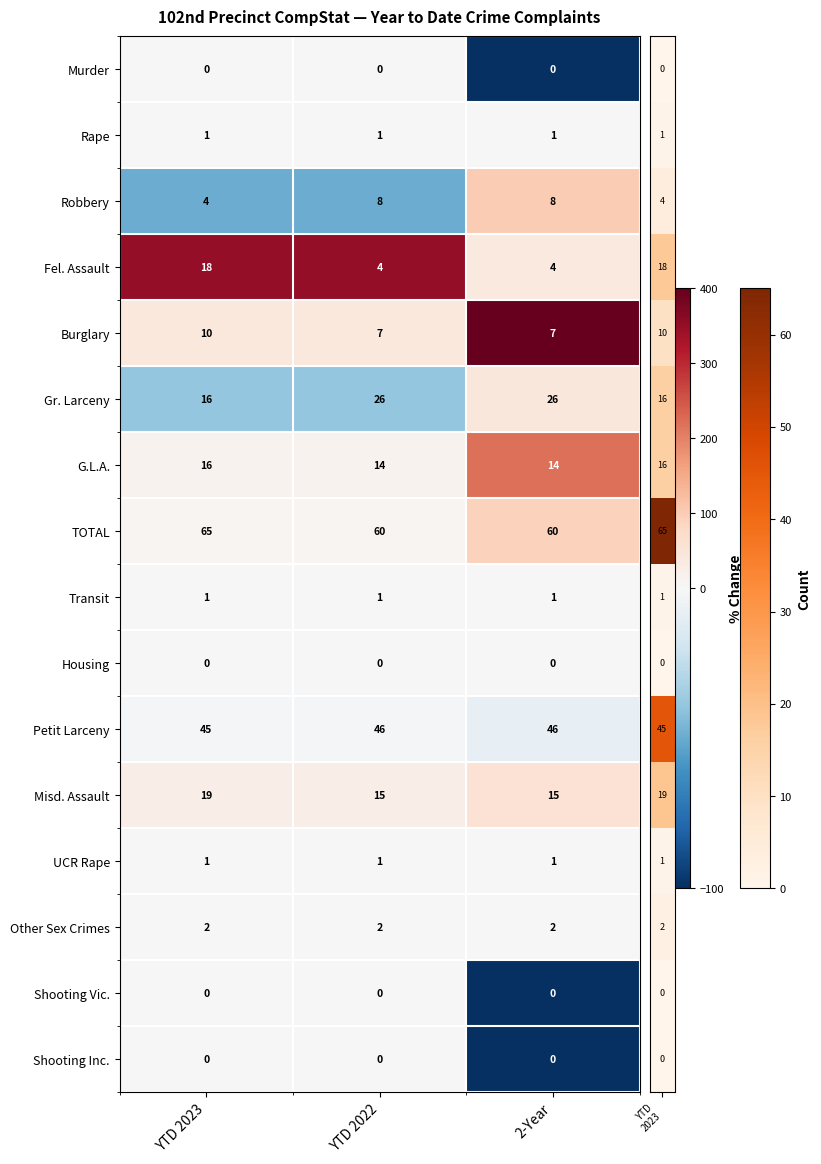

Which label corresponds to the largest value in the chart?

YTD 2023